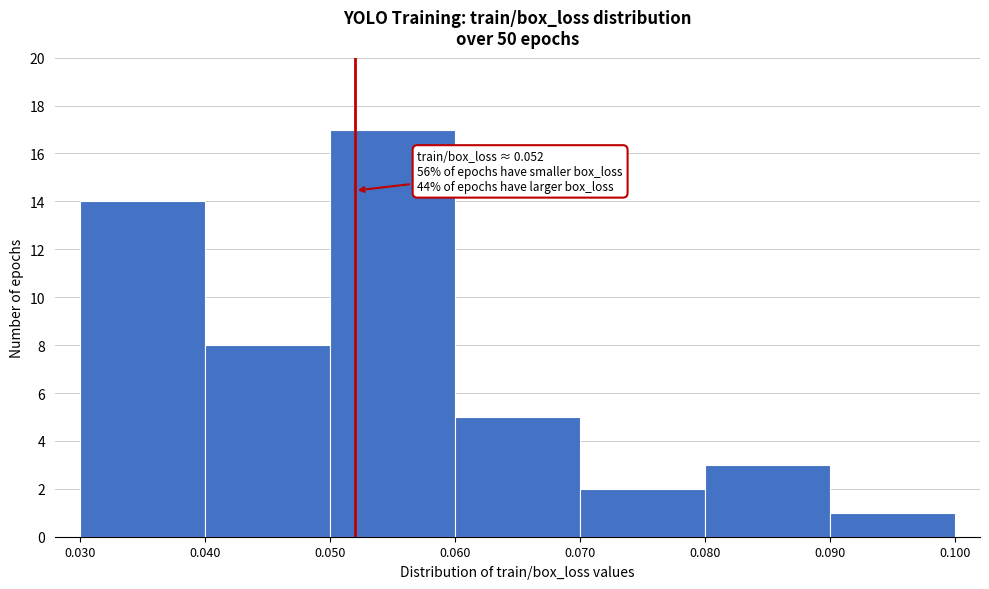

Over which range of the x-axis is the bar tallest?

0.050 to 0.060